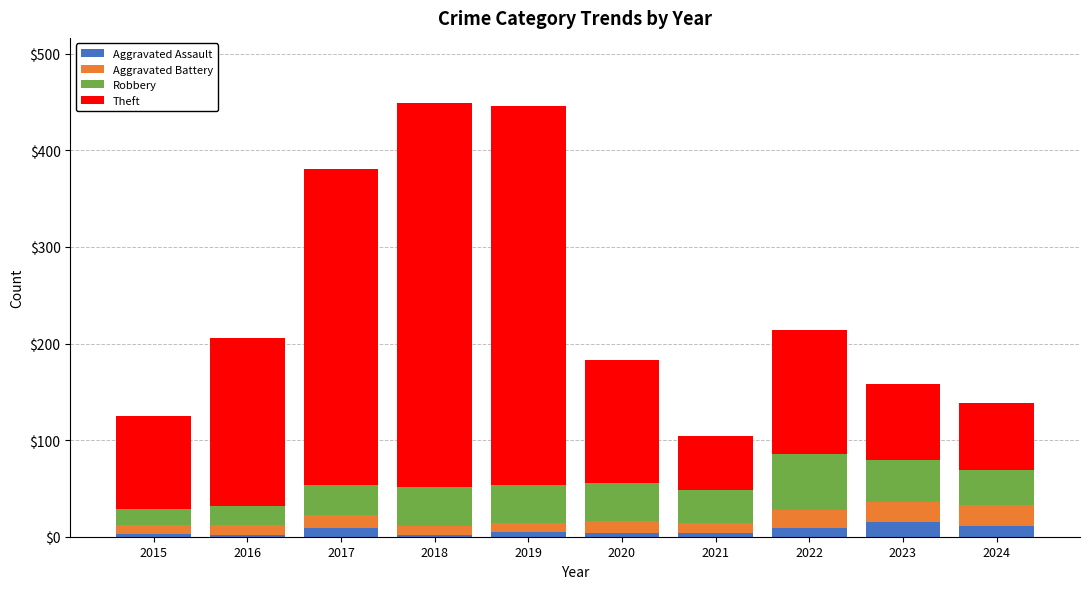

What is the maximum value for Aggravated Assault?

15